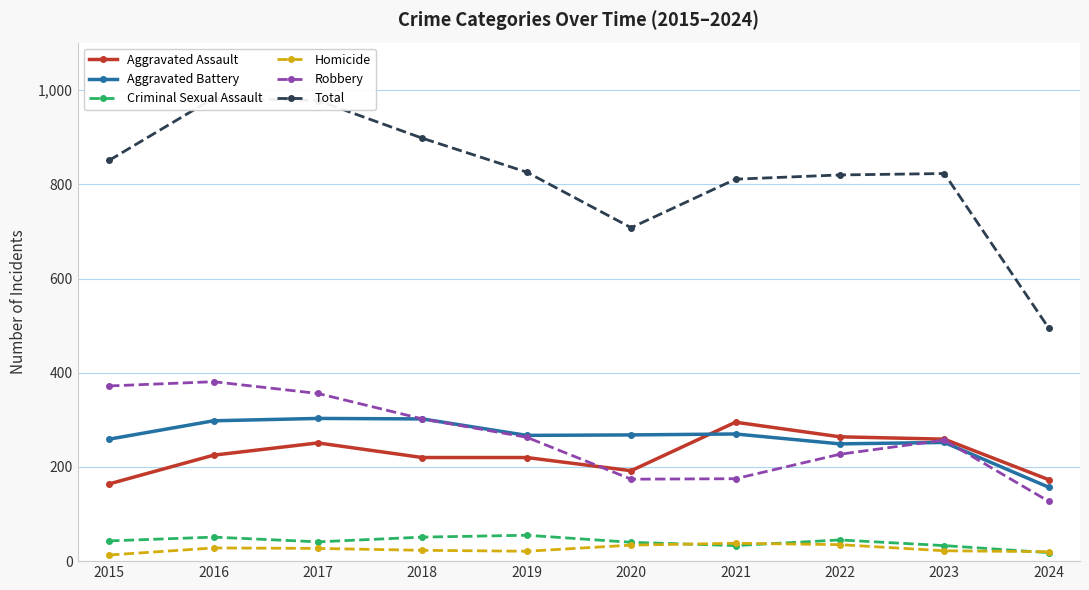

What is the maximum value for Robbery?

381